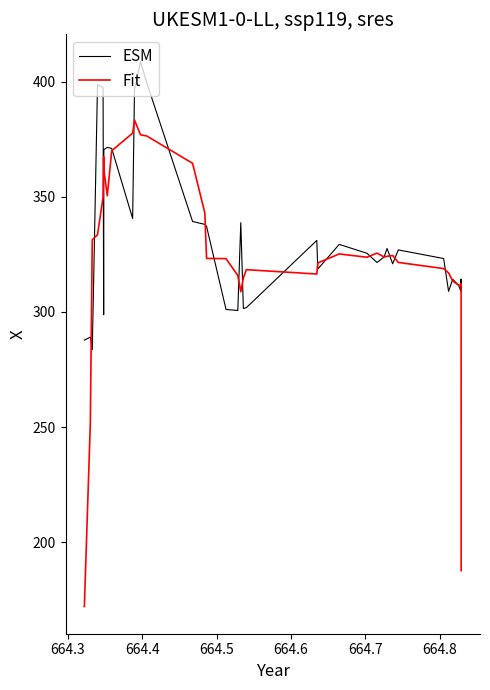

Which series has the largest range (max minus min)?

Fit